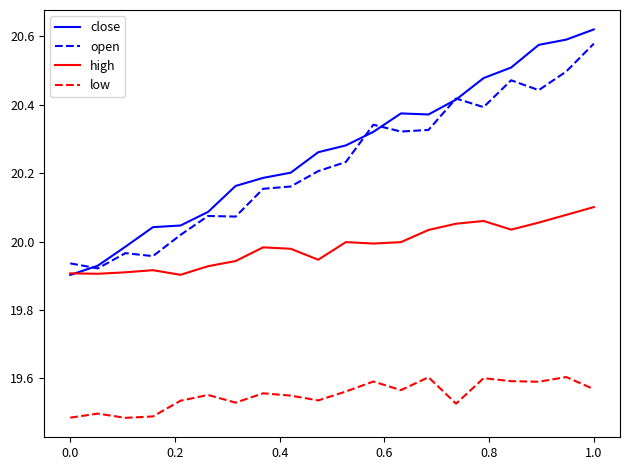

Which series has the largest range (max minus min)?

close